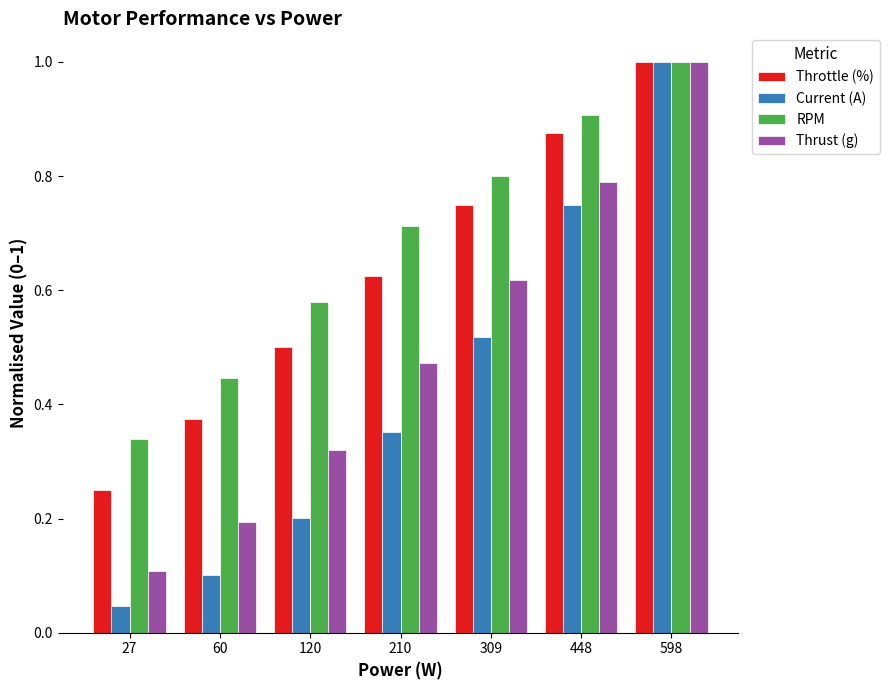

What is the difference between the maximum and minimum values in the Current (A) series?

1.0